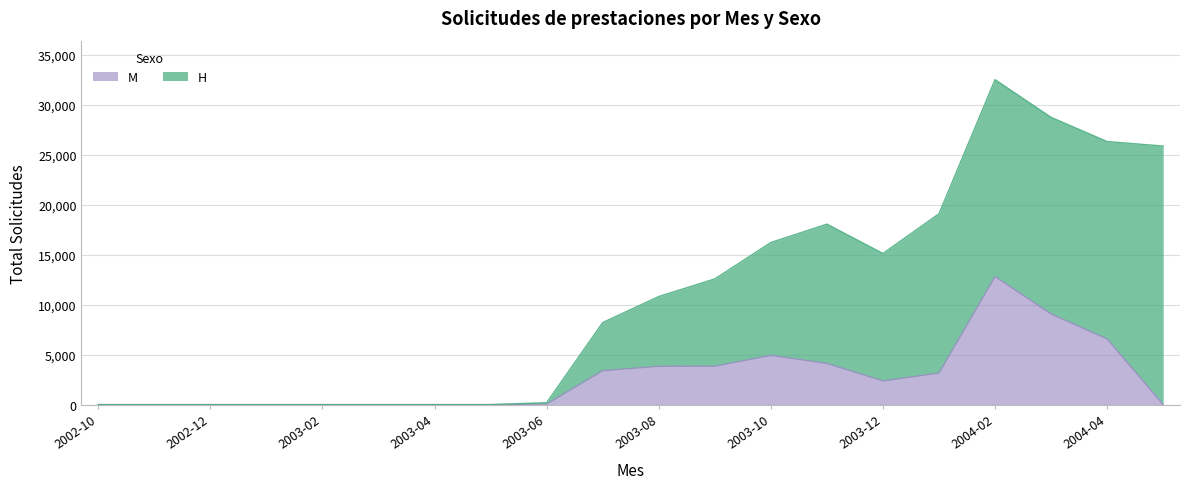

Does the chart display data point markers on the line(s)?

No